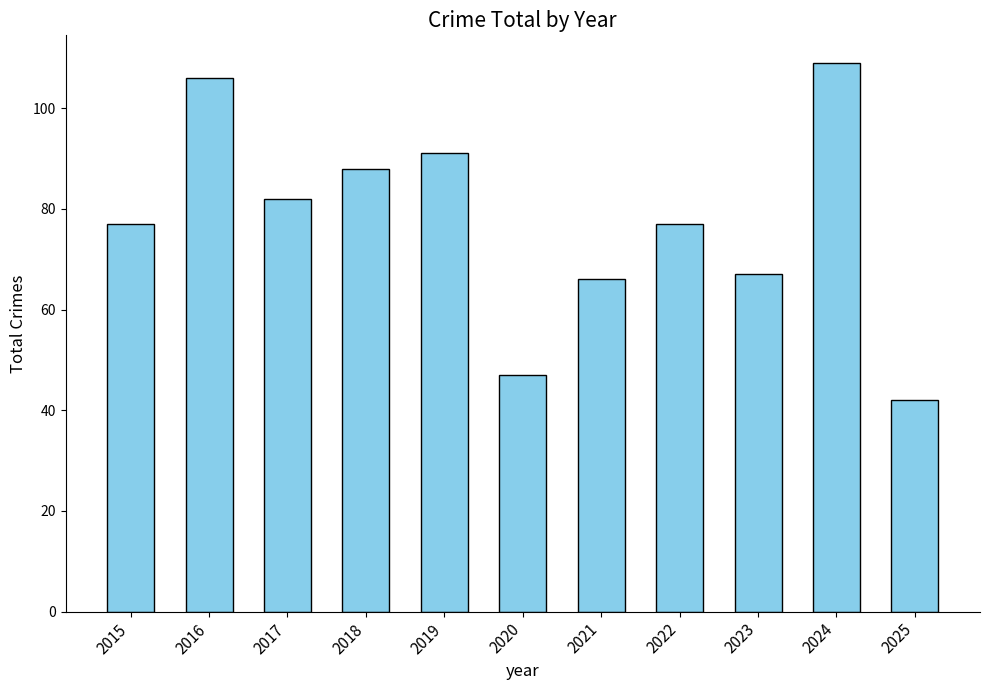

What is the change in value from 2019 to 2024?

+18